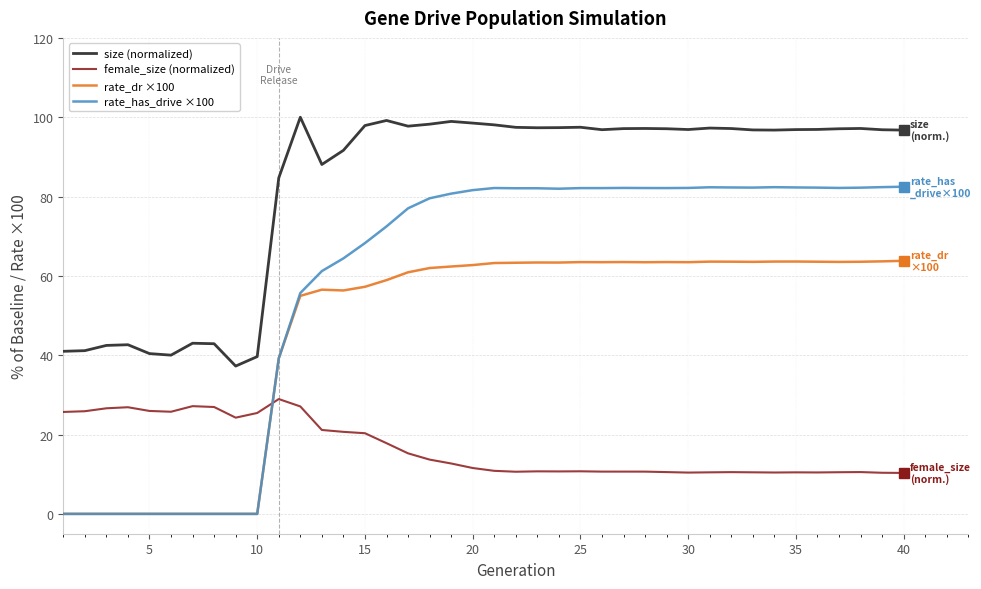

What are all the series names shown in the legend?

size (normalized), female_size (normalized), rate_dr ×100, rate_has_drive ×100